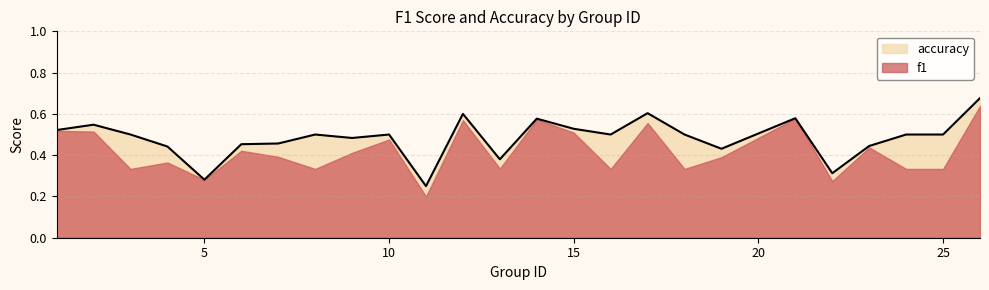

At which category does the chart reach its minimum across all series?

11